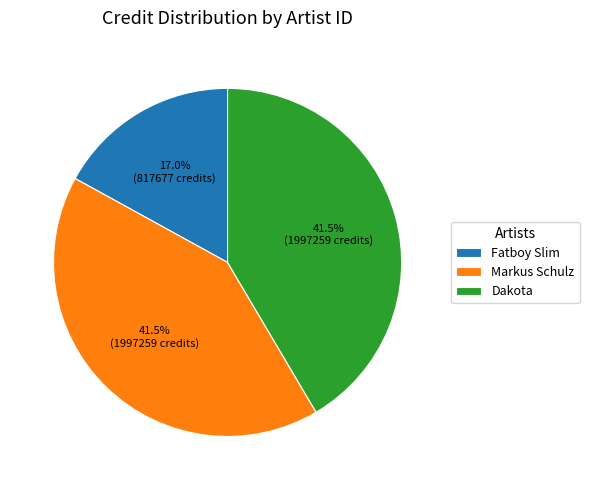

Is there a majority slice in this chart?

No